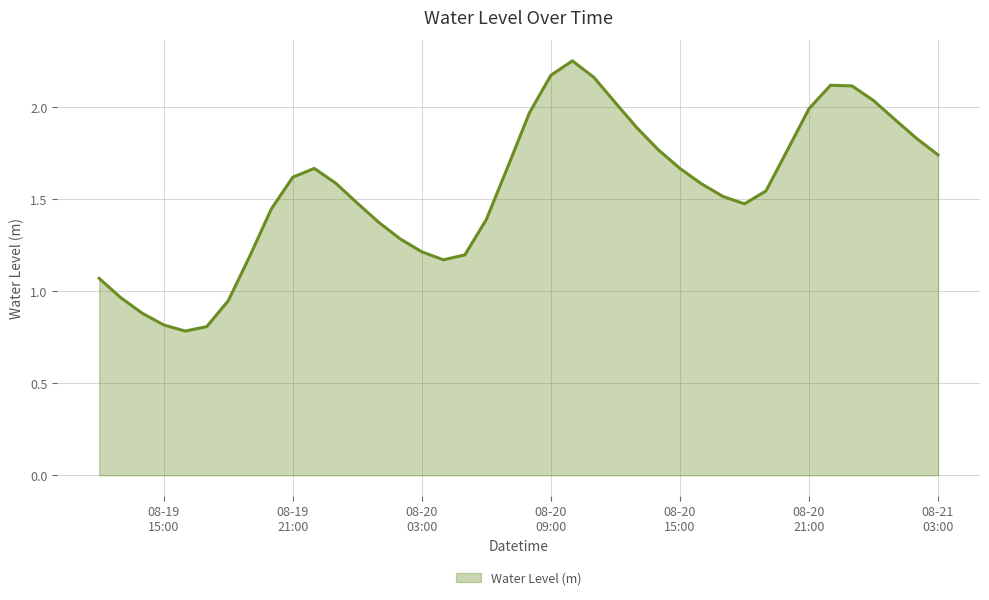

Does the chart have visible grid lines?

Yes